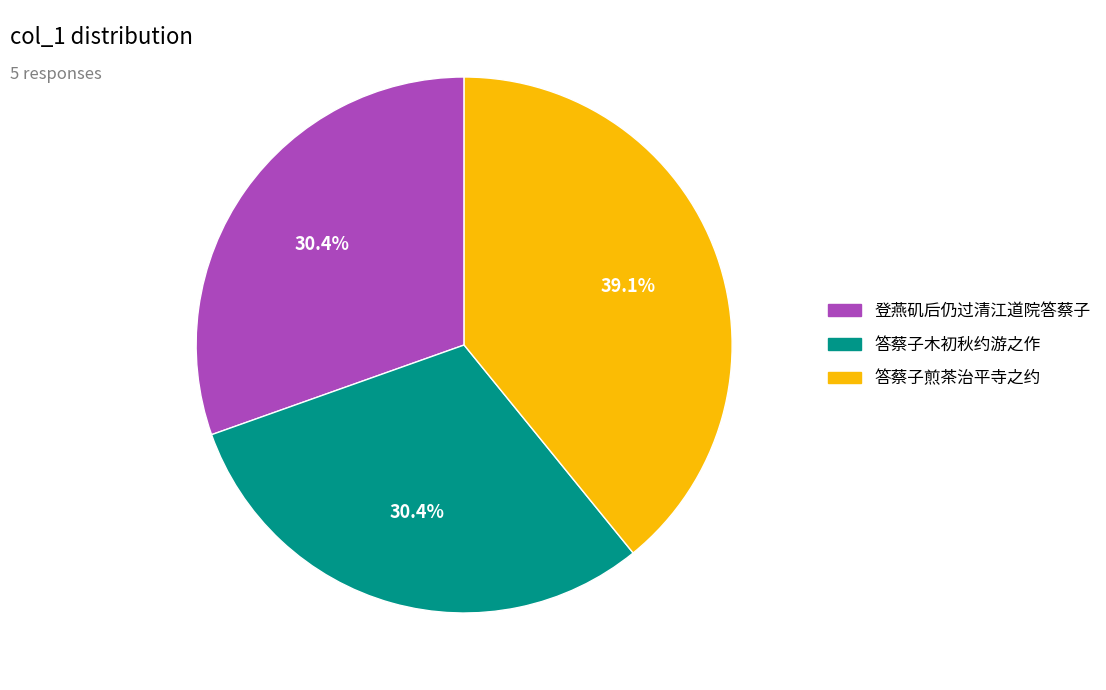

To the nearest percent, what is the difference between the largest and smallest slice percentages?

9%